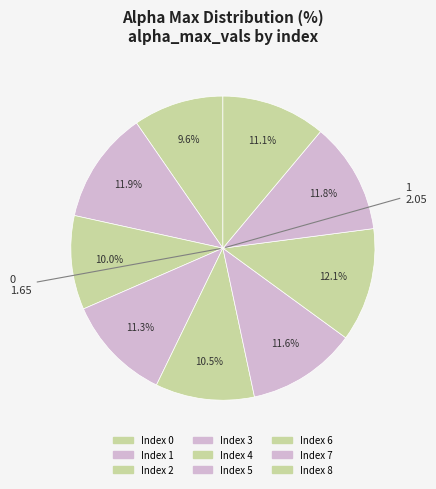

To the nearest percent, what is the difference between the largest and smallest slice percentages?

2%